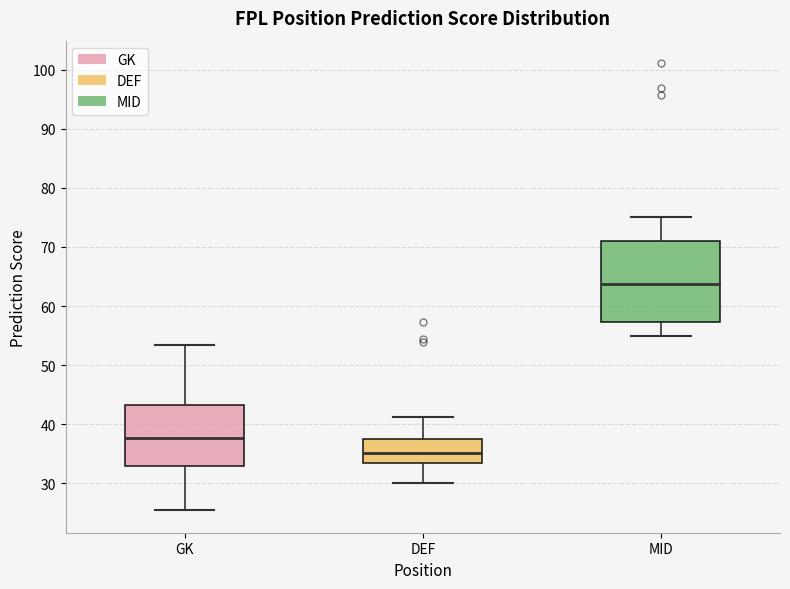

Reading left to right, transcribe this box plot: for each box, give where its median line is, the range the box spans, and where its two whiskers end, as read against the y-axis. The values are not printed on the chart, so give them approximately, as read against the axis.

GK: median 38, box 33 to 43, whiskers 25 to 53
DEF: median 35, box 33 to 37, whiskers 30 to 41
MID: median 64, box 57 to 71, whiskers 55 to 75